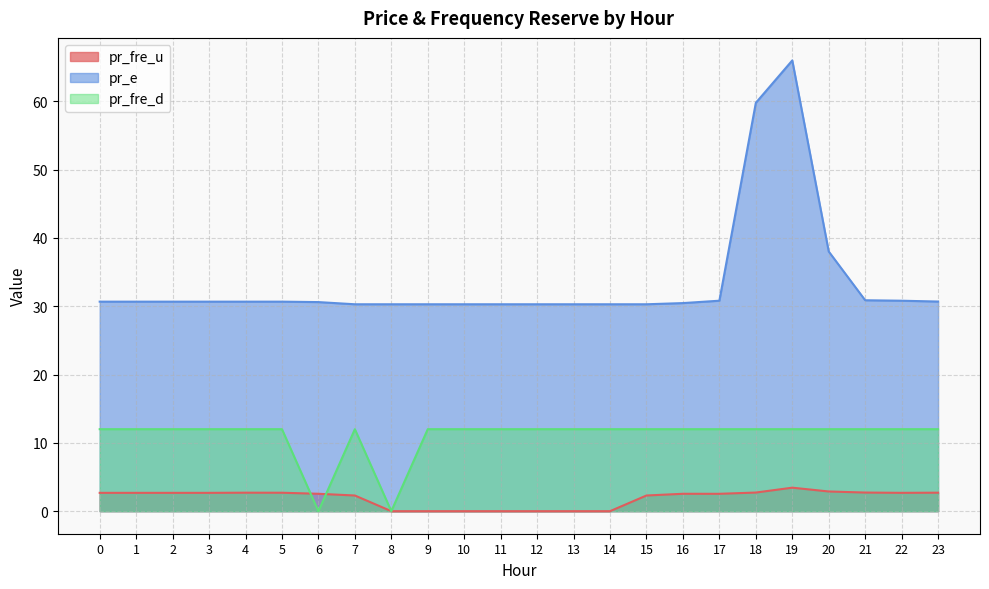

Reading right to left, list all the values displayed in this chart.

pr_fre_u: 23=2.7	22=2.7	21=2.7	20=2.9	19=3.4	18=2.7	17=2.5	16=2.5	15=2.3	14=0.0	13=0.0	12=0.0	11=0.0	10=0.0	9=0.0	8=0.0	7=2.3	6=2.5	5=2.7	4=2.7	3=2.7	2=2.7	1=2.7	0=2.7
pr_e: 23=30.7	22=30.8	21=30.9	20=38.0	19=66.0	18=59.8	17=30.8	16=30.5	15=30.3	14=30.3	13=30.3	12=30.3	11=30.3	10=30.3	9=30.3	8=30.3	7=30.3	6=30.6	5=30.7	4=30.7	3=30.7	2=30.7	1=30.7	0=30.7
pr_fre_d: 23=12.0	22=12.0	21=12.0	20=12.0	19=12.0	18=12.0	17=12.0	16=12.0	15=12.0	14=12.0	13=12.0	12=12.0	11=12.0	10=12.0	9=12.0	8=0.0	7=12.0	6=0.0	5=12.0	4=12.0	3=12.0	2=12.0	1=12.0	0=12.0